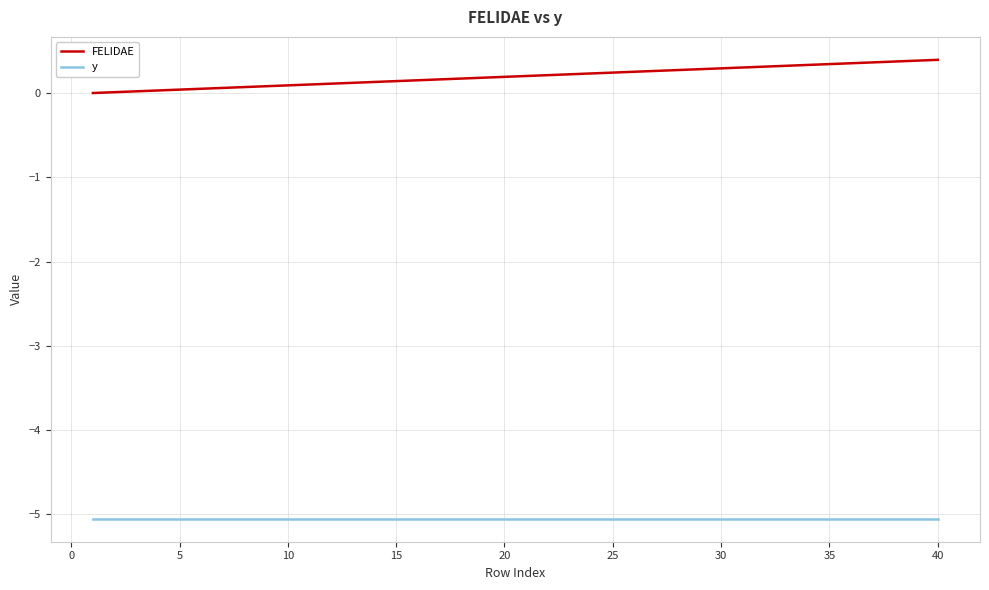

Is this an area chart (filled region under the line)?

No